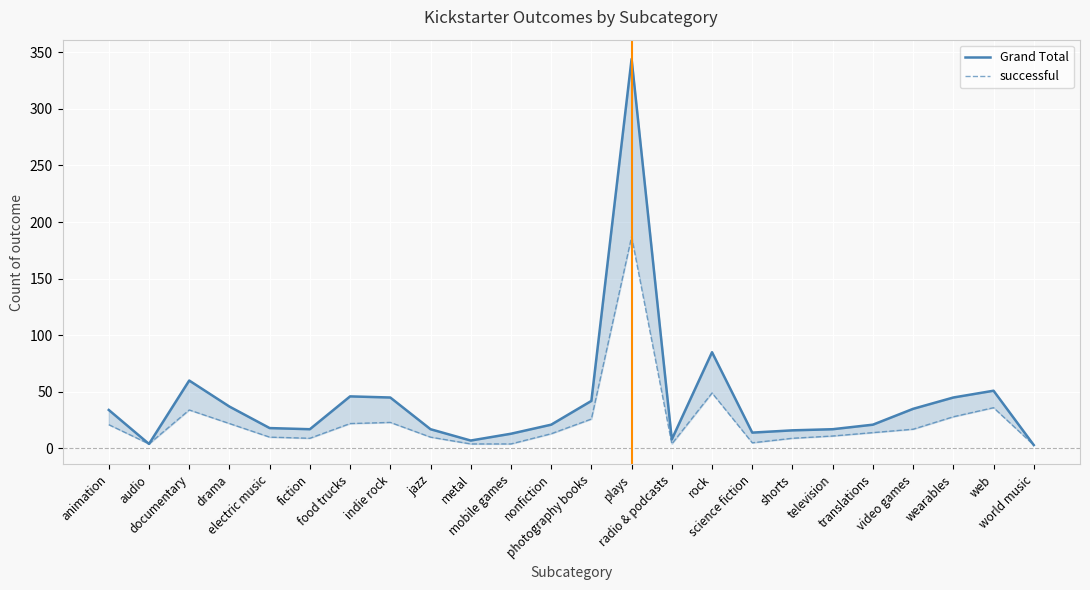

What is the value of the successful point at the 6th from the left?

9